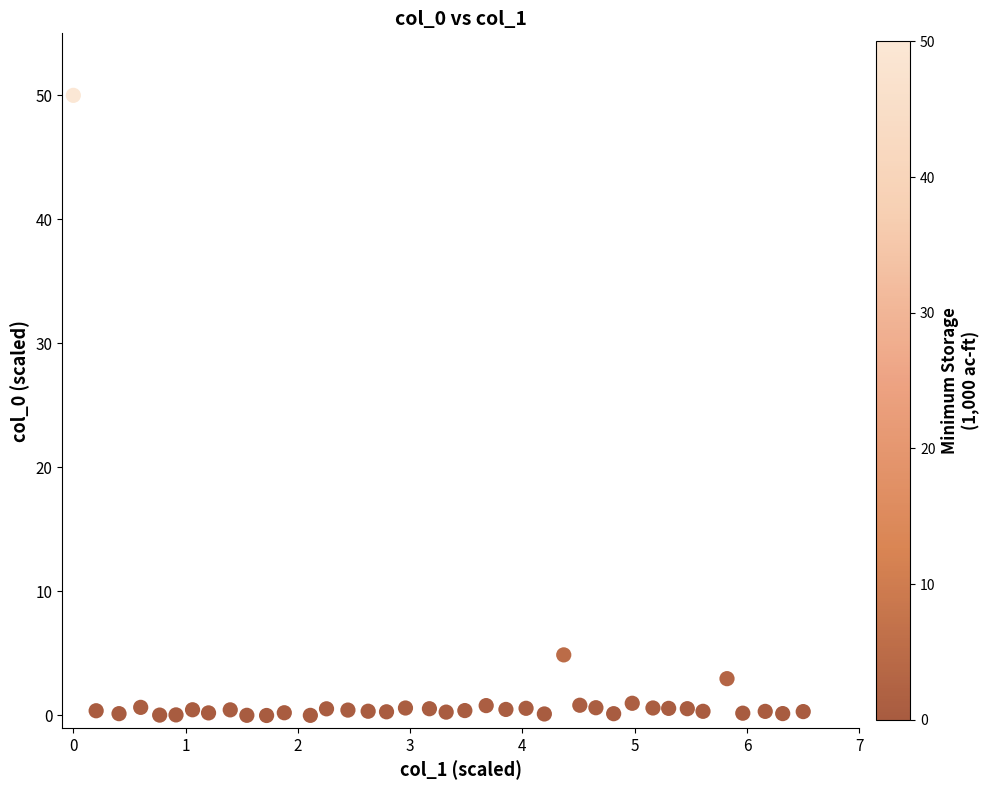

What Y value in the scatter plot is closest to 25?

4.9